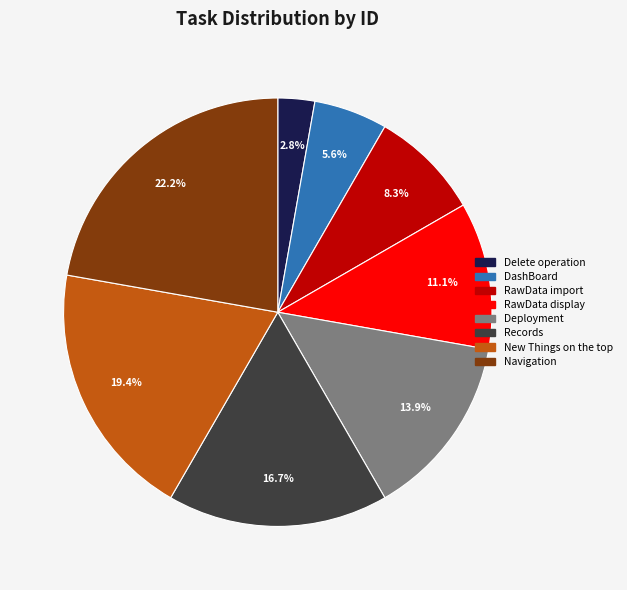

Does Delete operation represent more than half of the total?

No